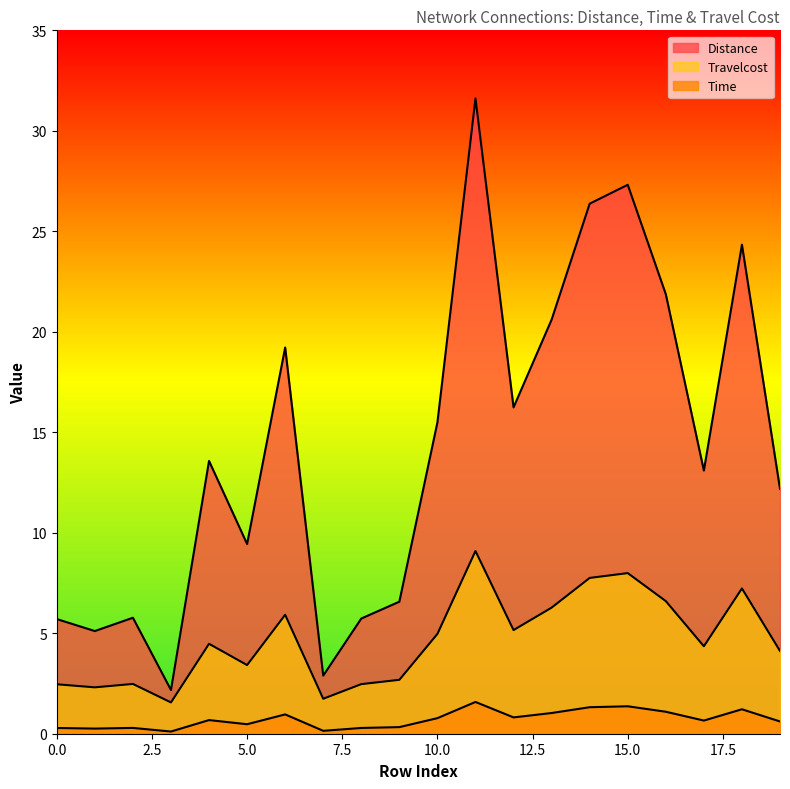

What are all the series names shown in the legend?

Distance, Time, Travelcost